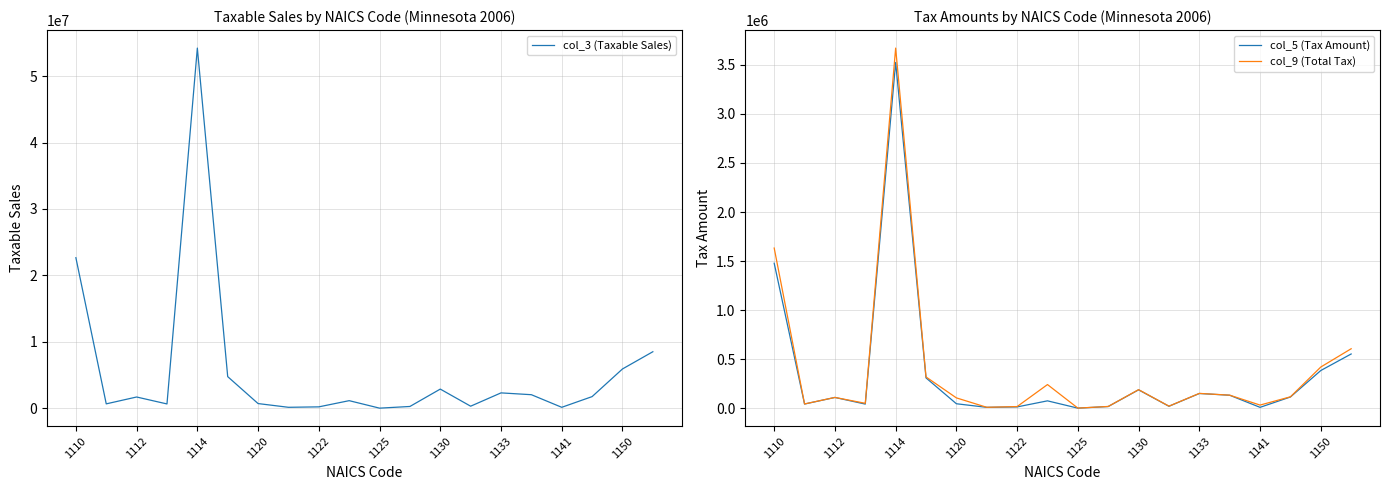

The col_3 (Taxable Sales) series shows 8514082 at 19. True or false?

True